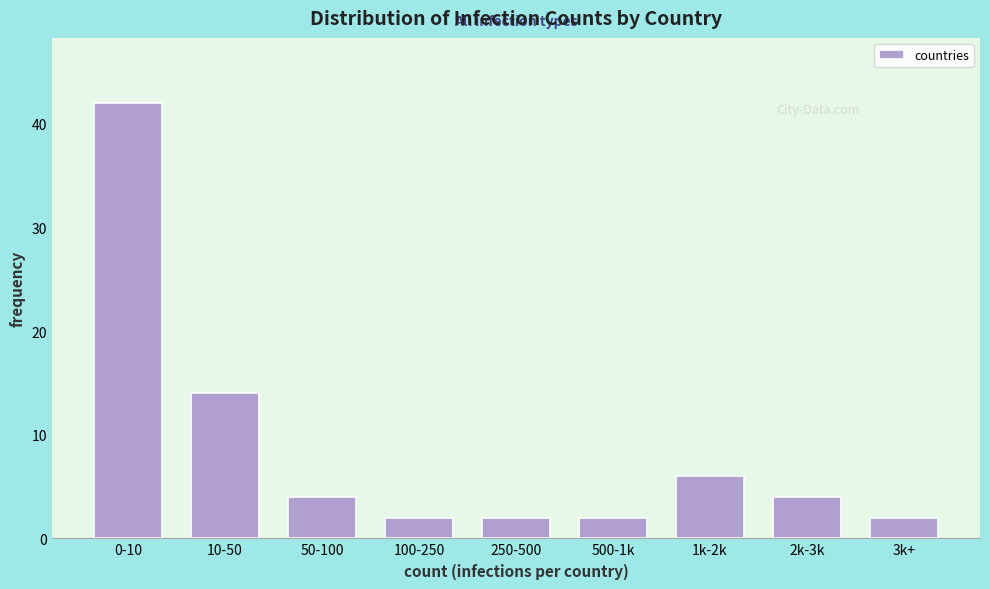

Reading left to right, transcribe all the data shown in this chart.

0-10=42	10-50=14	50-100=4	100-250=2	250-500=2	500-1k=2	1k-2k=6	2k-3k=4	3k+=2